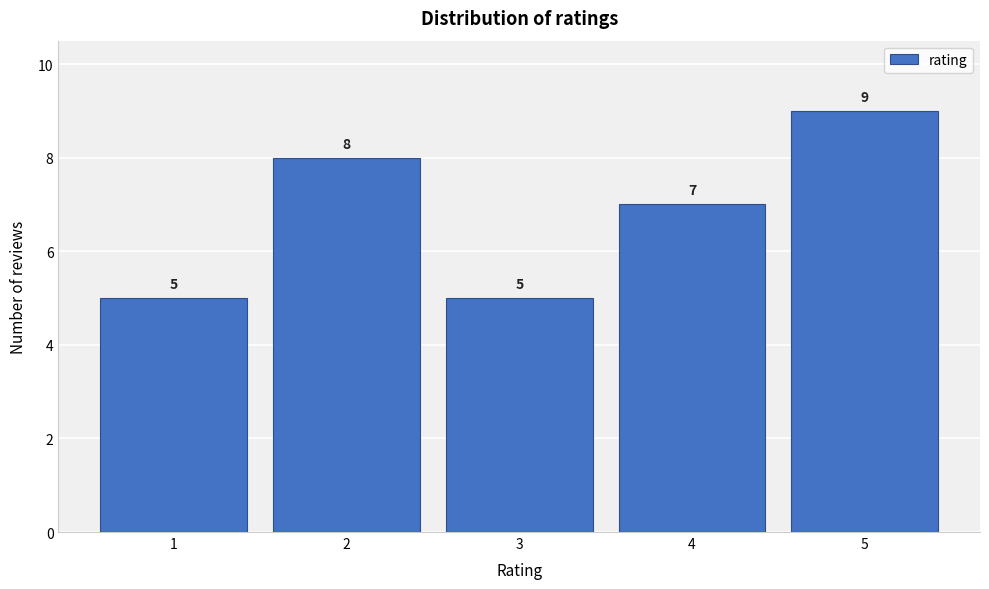

Reading left to right, transcribe all the data shown in this chart.

5	8	5	7	9